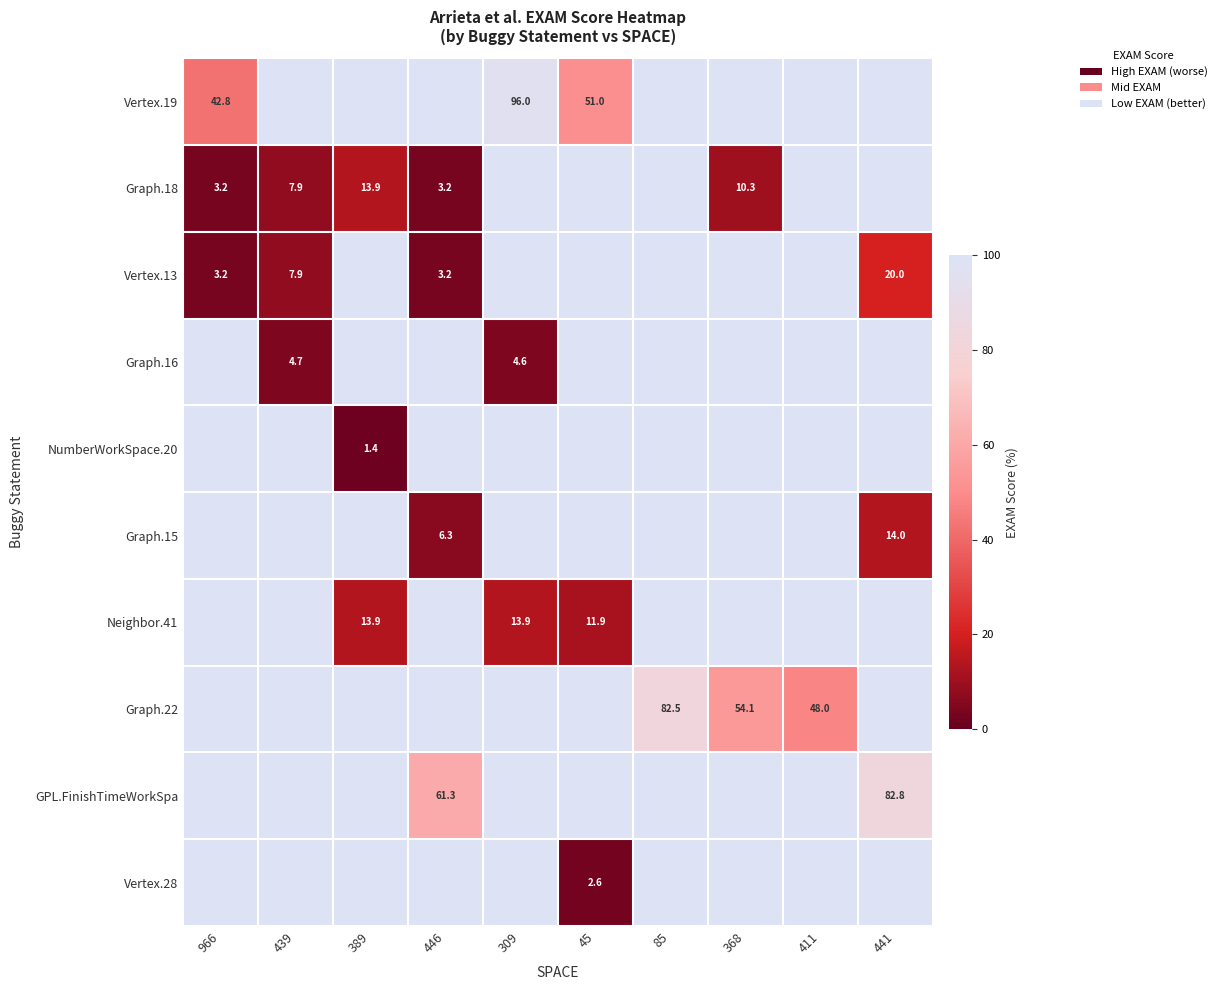

How many distinct data groups are displayed?

10